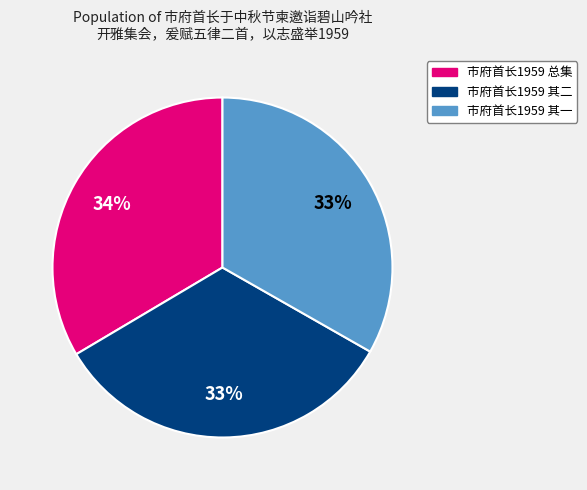

To the nearest percent, what is the average slice percentage?

33%